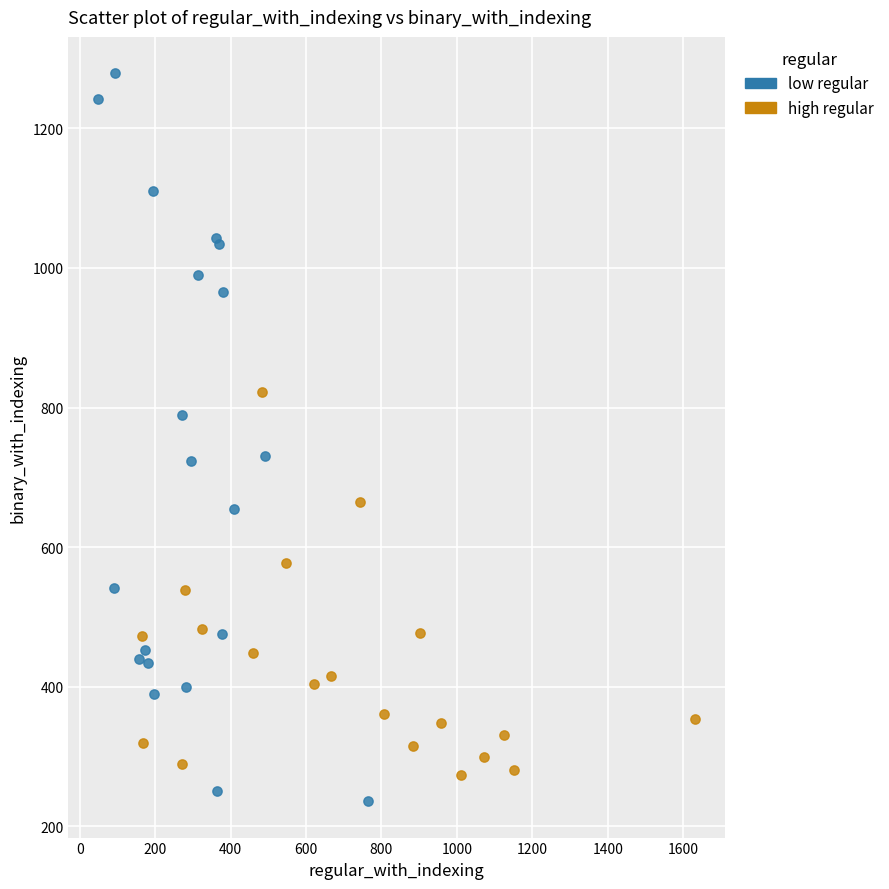

What are all the series names shown in the legend?

low regular, high regular